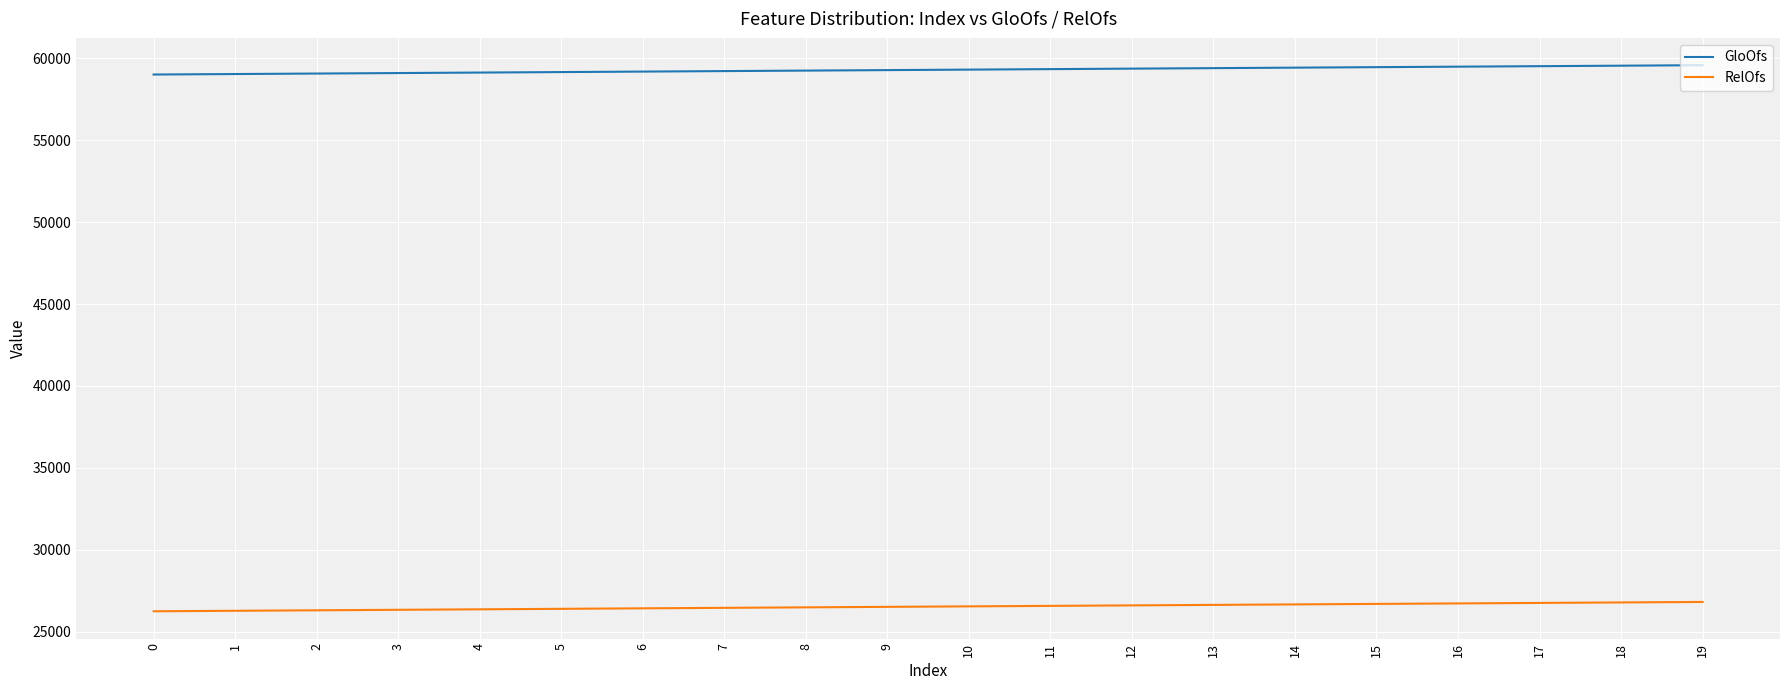

True or false: GloOfs and RelOfs intersect in this chart.

False